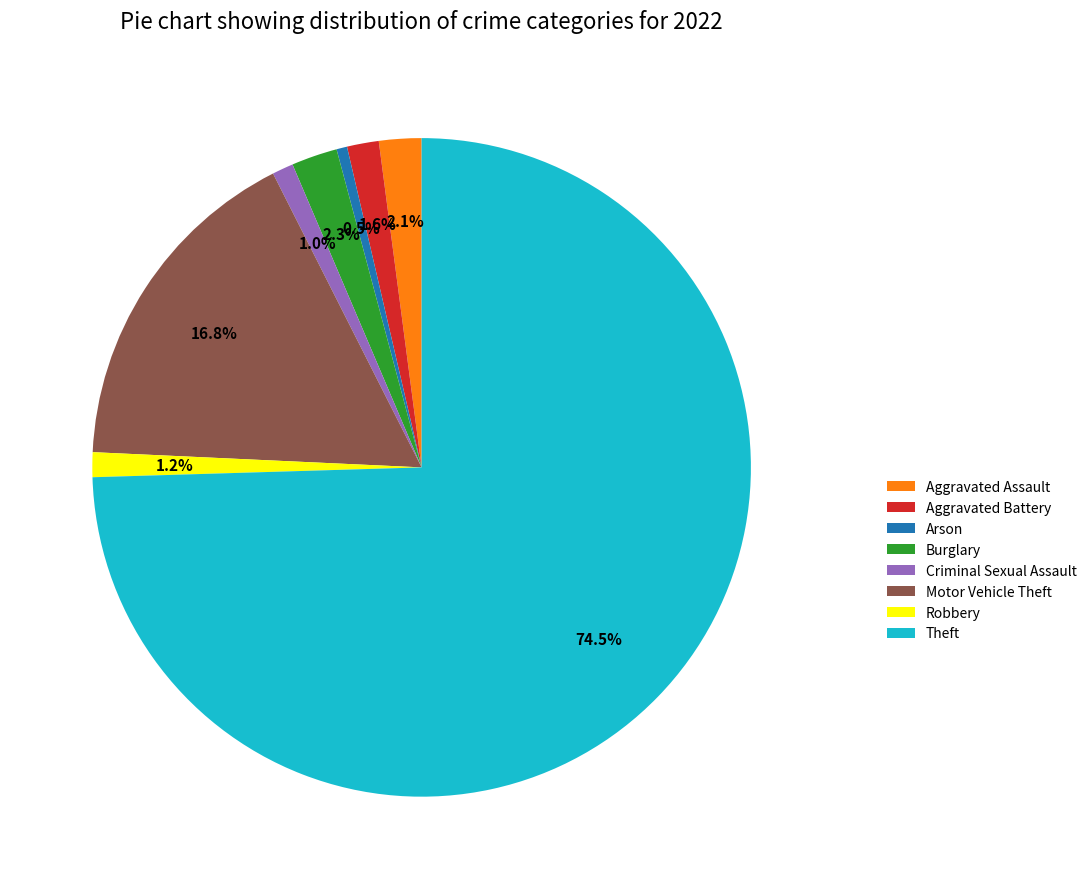

Which category has the biggest portion of the pie?

Theft